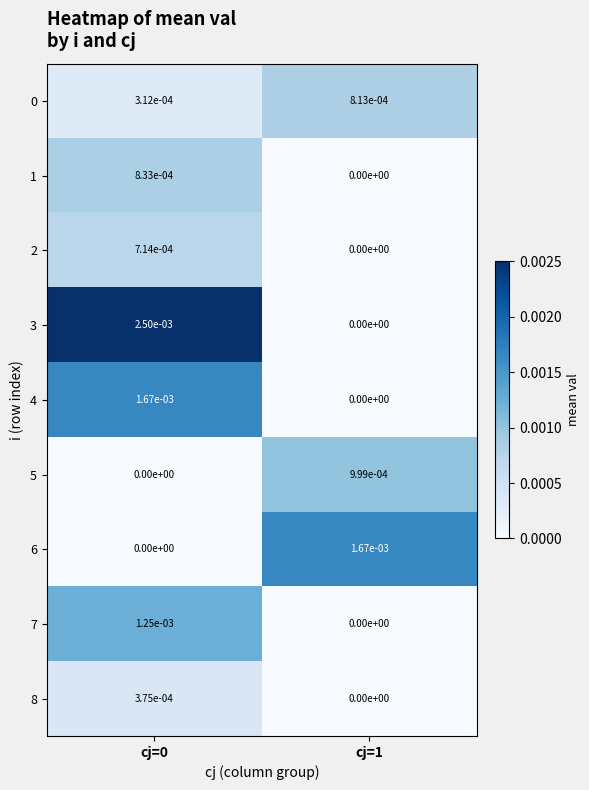

Is the value of 3 at cj=0 greater than the value of 2 at cj=0?

Yes